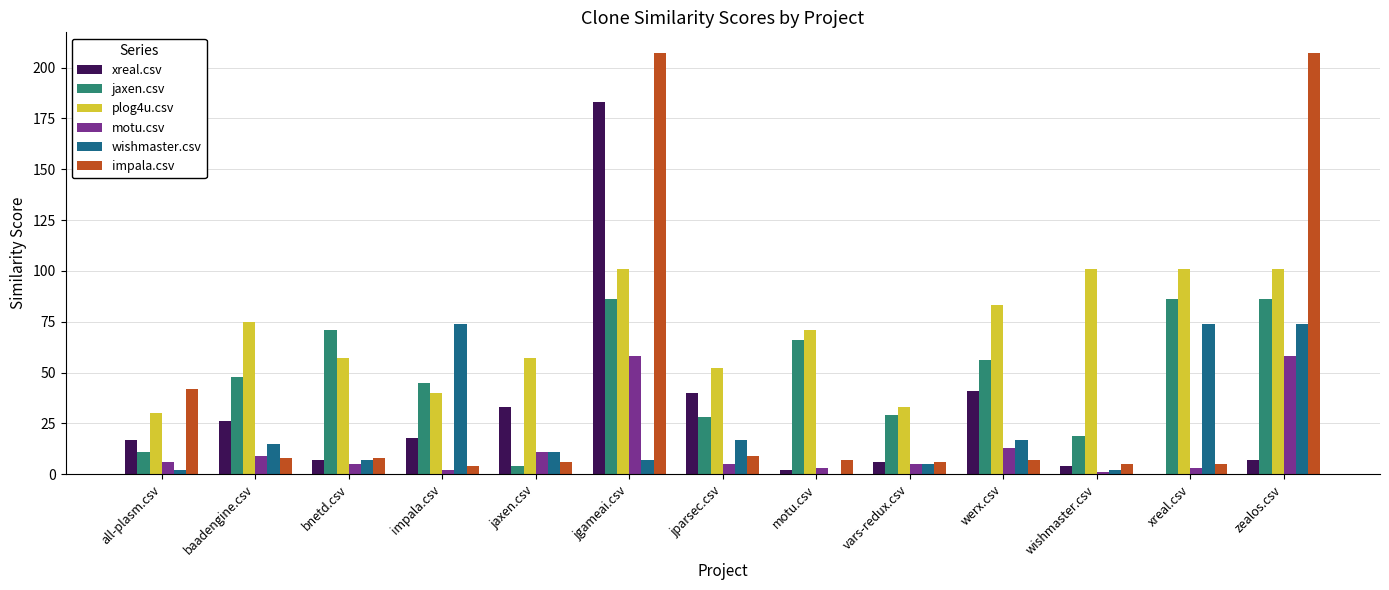

What is the greatest value displayed?

207